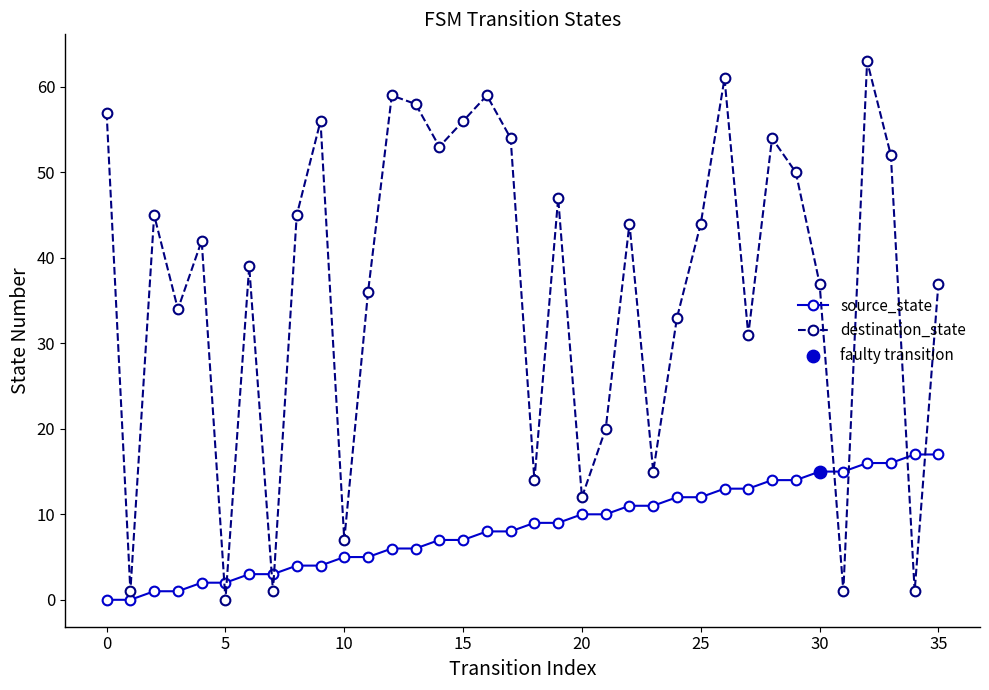

Which series has the largest total across all categories?

destination_state